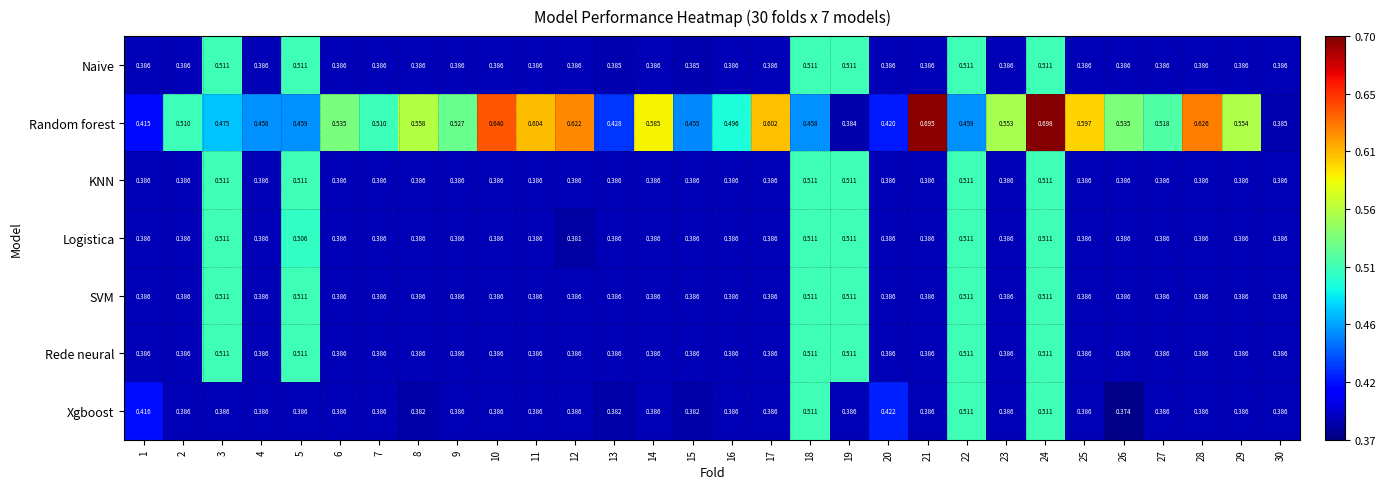

Which series has the largest range (max minus min)?

Random forest